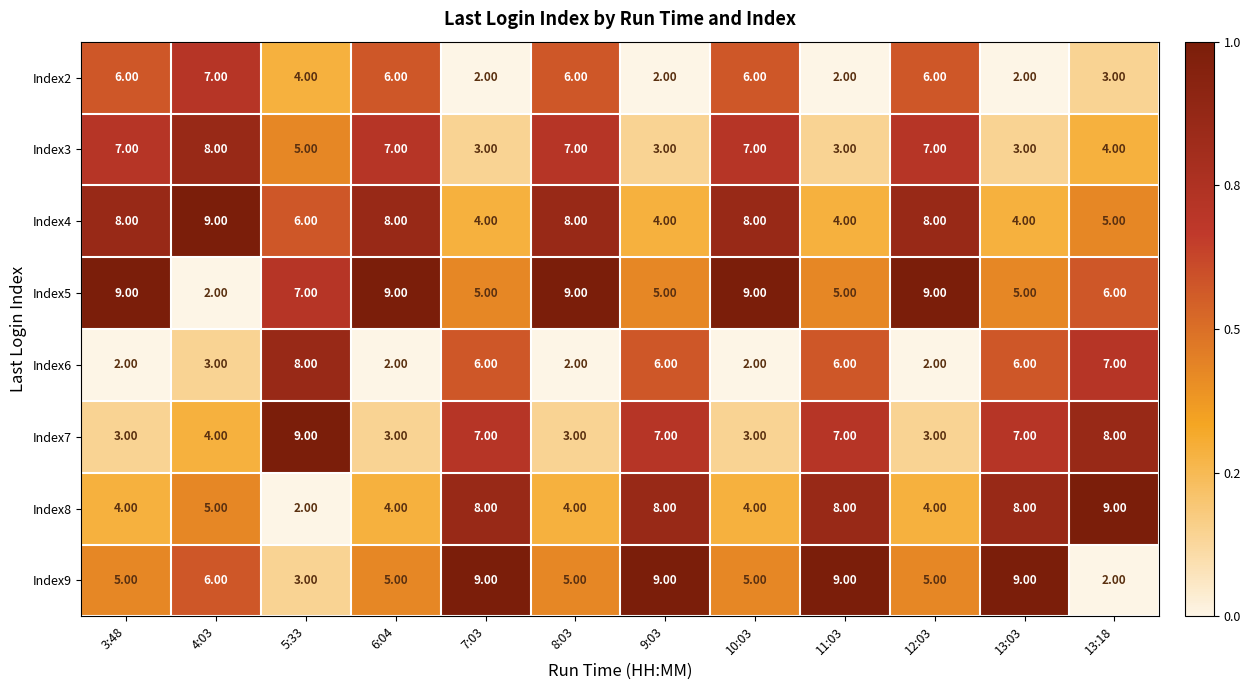

What is the sum of all Index6 values?

52